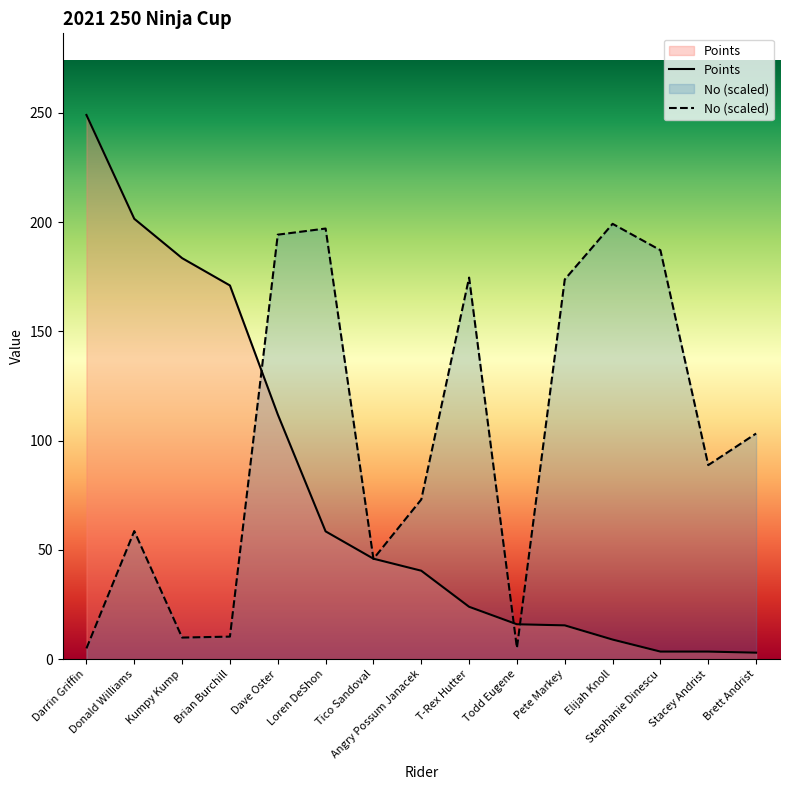

Is the value of Points at Brian Burchill greater than the value of No at Tico Sandoval?

Yes